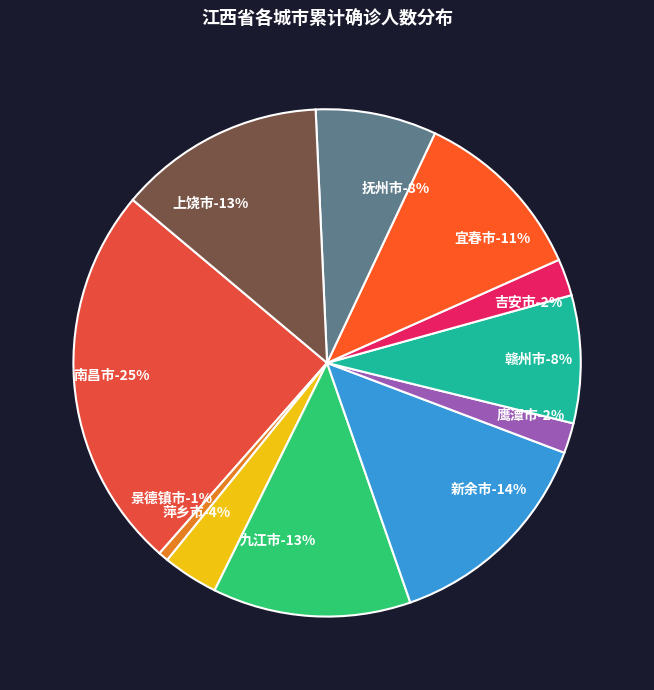

Does any single category account for the majority?

No